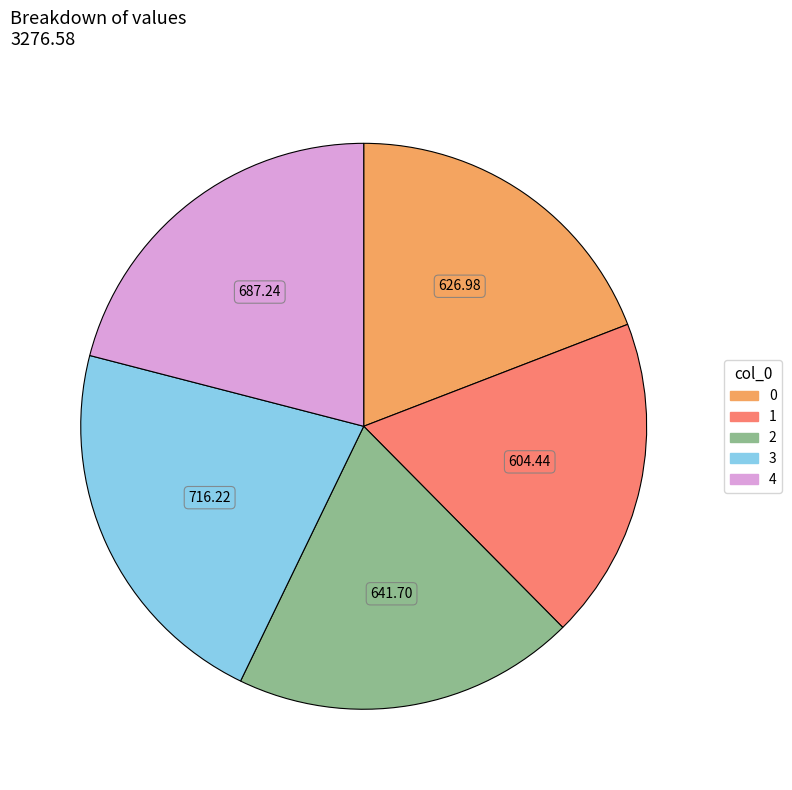

Which has a higher value, 4 or 0?

4